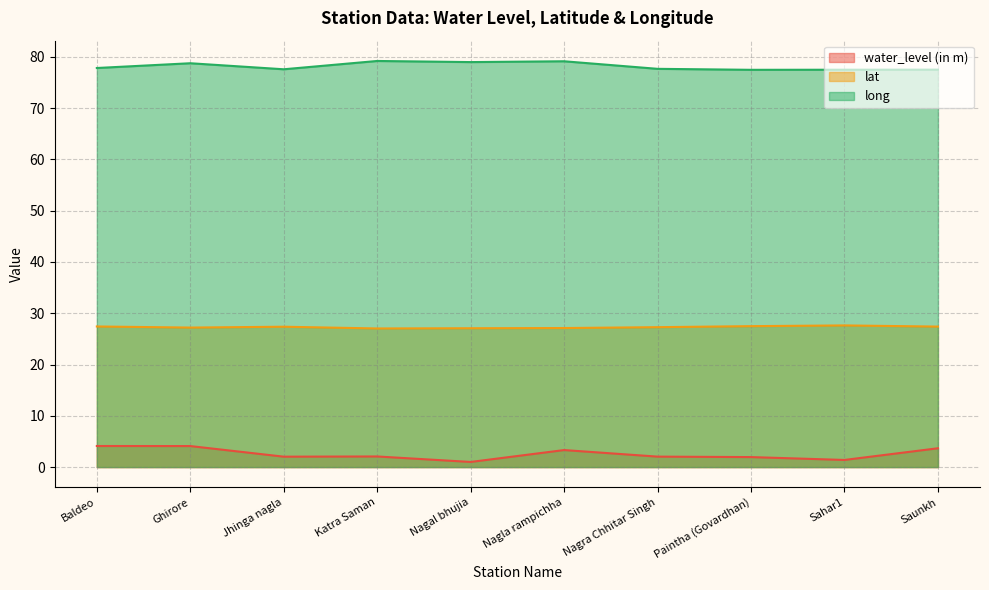

At how many categories does at least one series exceed 42?

10